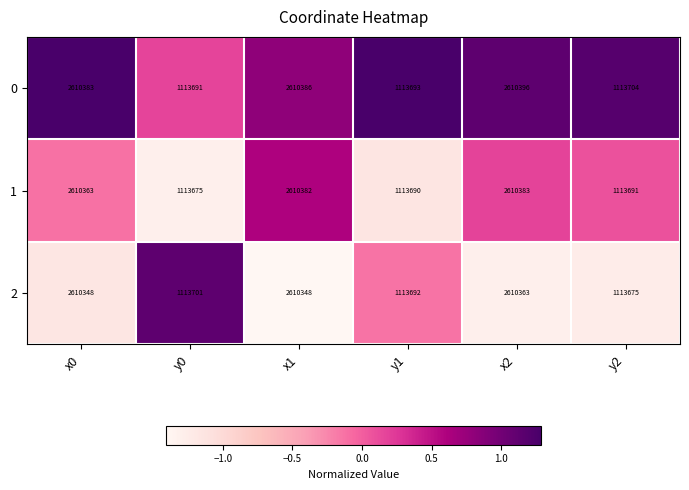

What is the greatest value displayed?

2610396